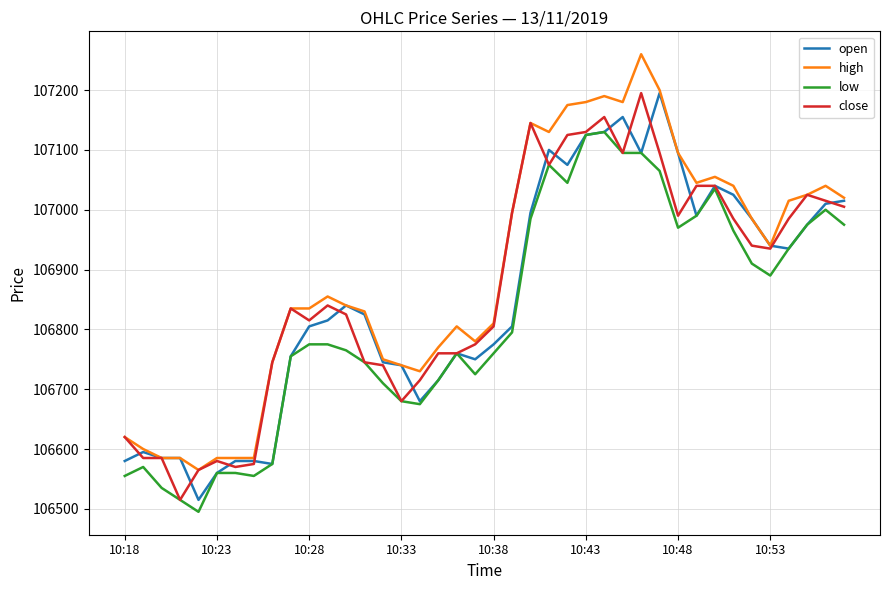

Reading right to left, transcribe all the data shown in this chart.

open: 107015	107010	106975	106935	106940	106985	107025	107040	106990	107095	107195	107095	107155	107130	107125	107075	107100	106995	106805	106775	106750	106760	106715	106680	106740	106745	106825	106840	106815	106805	106755	106575	106580	106580	106560	106515	106585	106585	106595	106580
high: 107020	107040	107025	107015	106940	106985	107040	107055	107045	107095	107200	107260	107180	107190	107180	107175	107130	107145	106995	106810	106780	106805	106770	106730	106740	106750	106830	106840	106855	106835	106835	106745	106585	106585	106585	106565	106585	106585	106600	106620
low: 106975	107000	106975	106935	106890	106910	106965	107035	106990	106970	107065	107095	107095	107130	107125	107045	107075	106985	106795	106760	106725	106760	106715	106675	106680	106710	106745	106765	106775	106775	106755	106575	106555	106560	106560	106495	106515	106535	106570	106555
close: 107005	107015	107025	106985	106935	106940	106985	107040	107040	106990	107095	107195	107095	107155	107130	107125	107075	107145	106995	106805	106775	106760	106760	106715	106680	106740	106745	106825	106840	106815	106835	106745	106575	106570	106580	106565	106515	106585	106585	106620